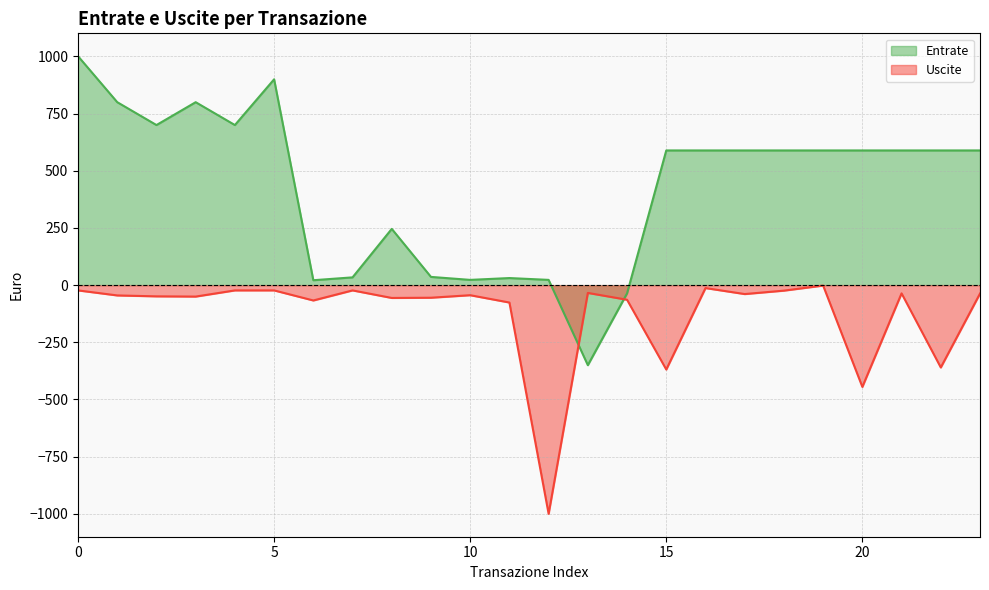

What is the greatest value displayed?

1001.0